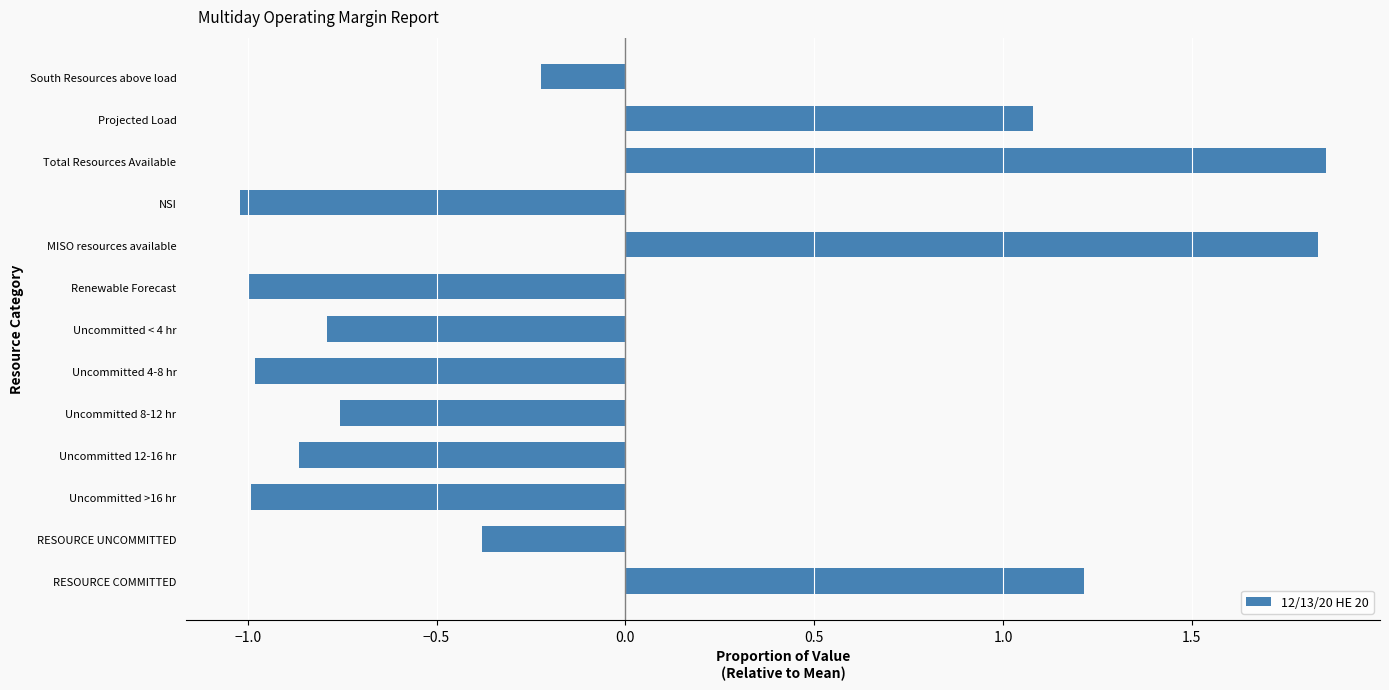

How many values are below 0?

9